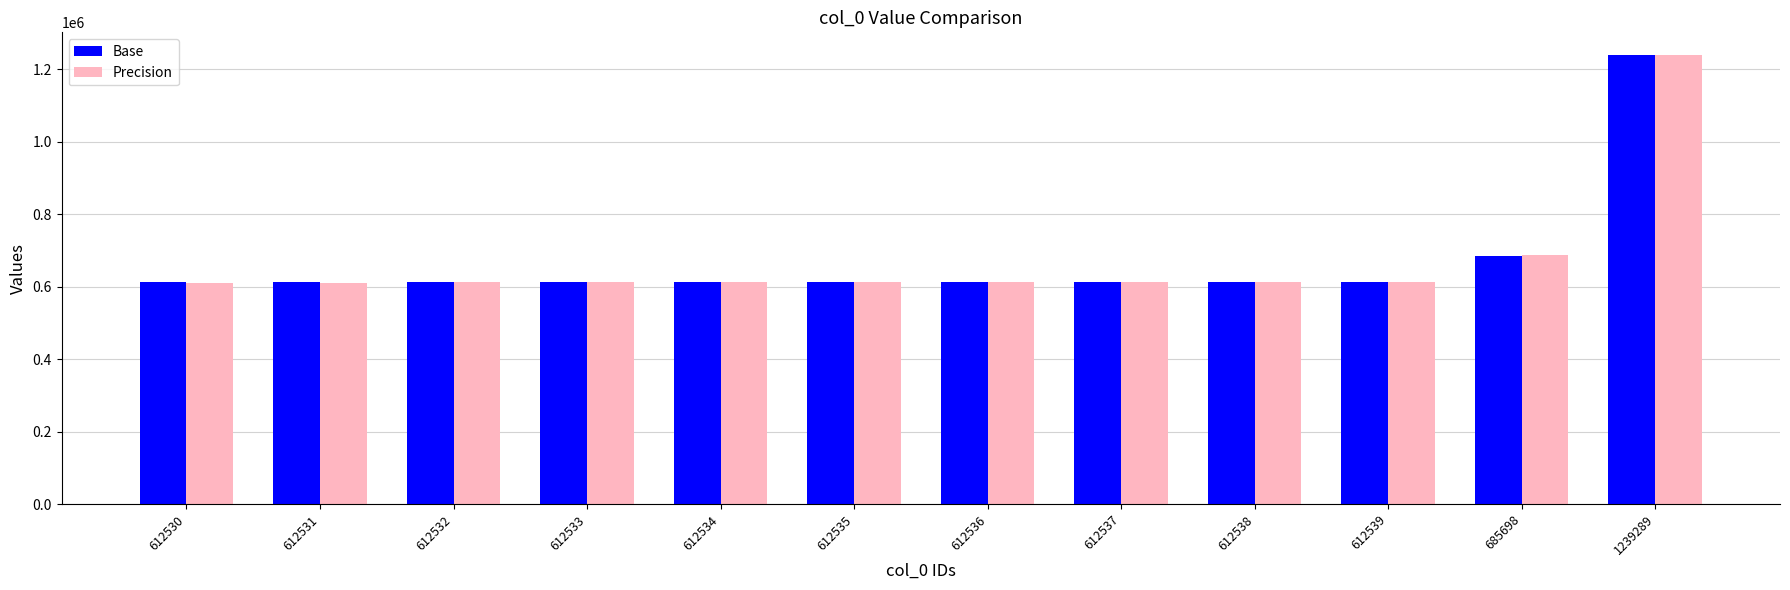

Which series has the widest spread of values?

Precision